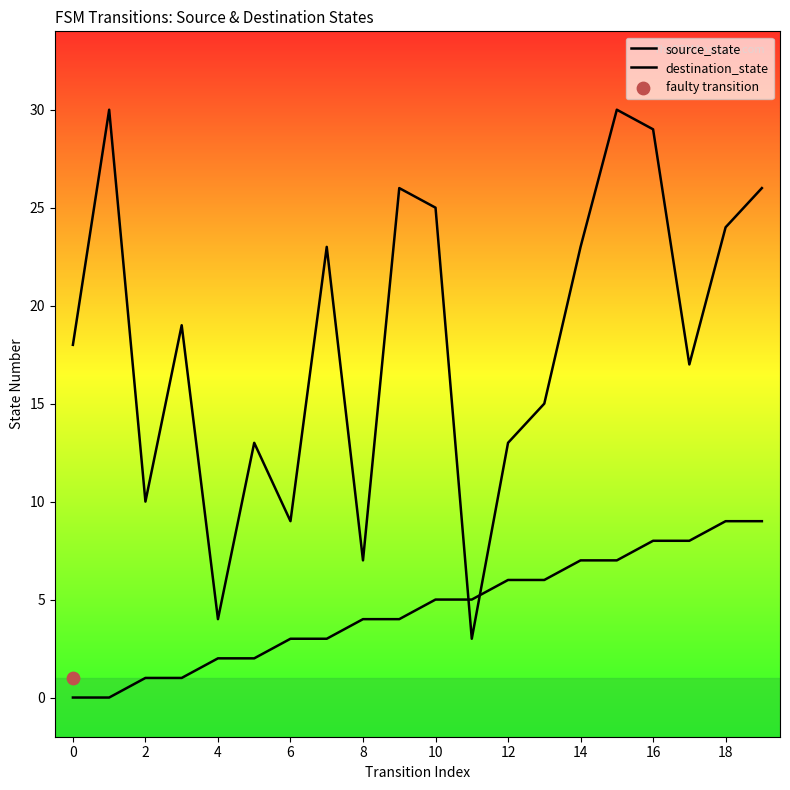

What is the total value across all series at 2?

11